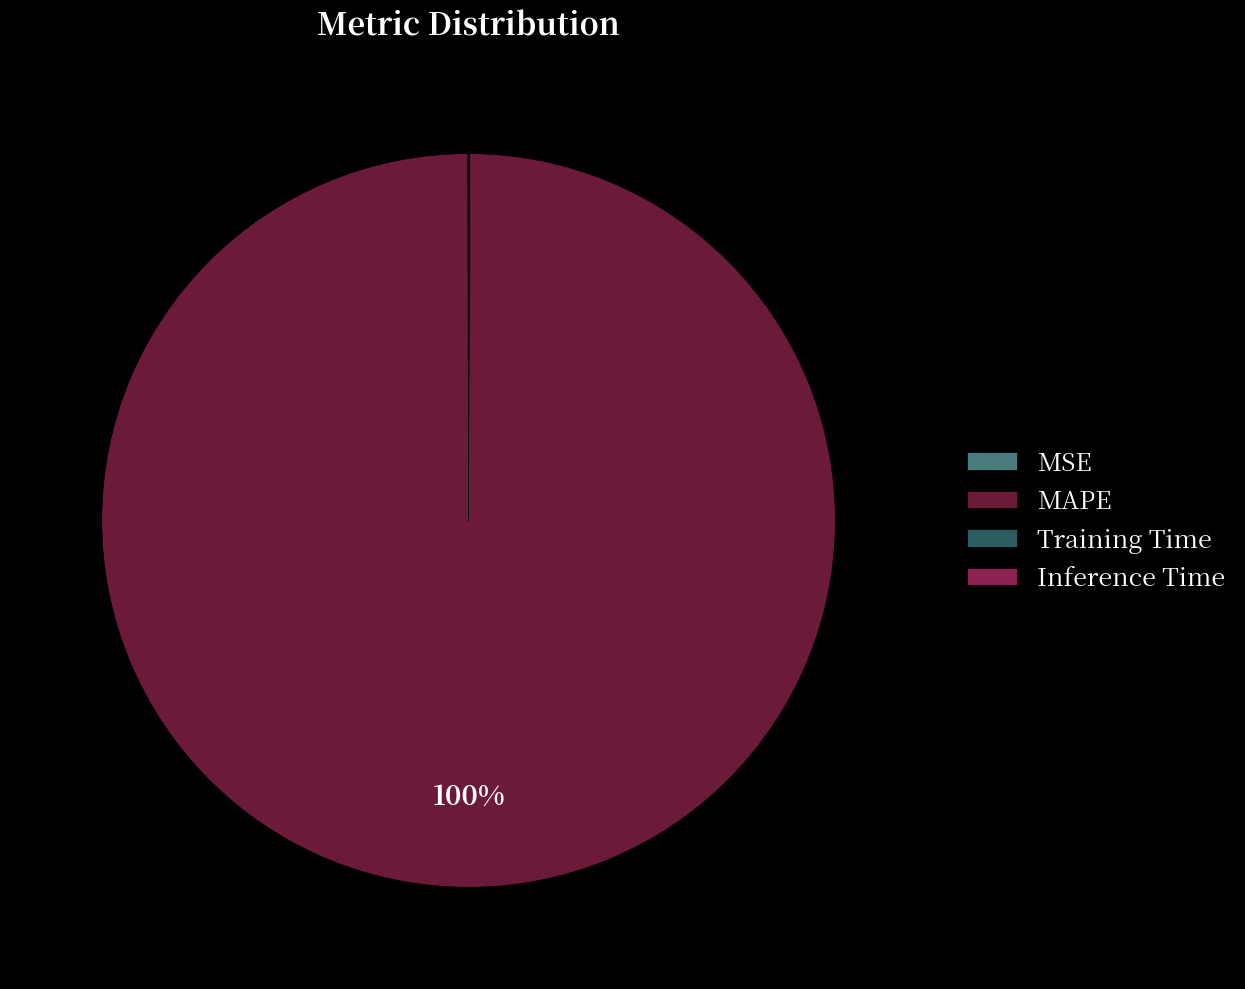

Is there any slice that represents more than half of the pie?

Yes